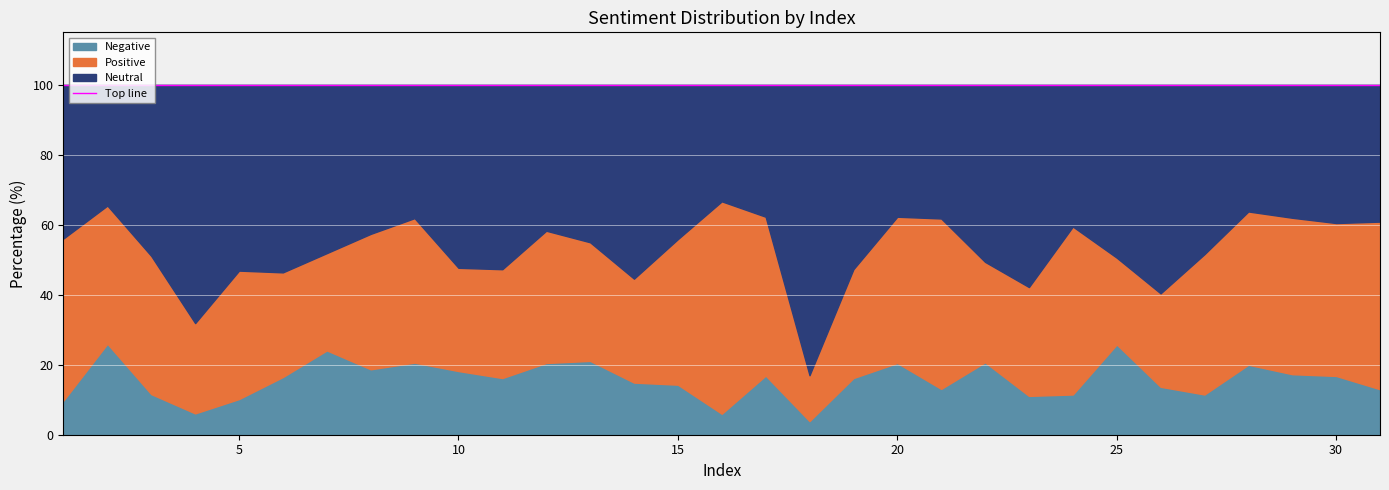

Where is the first local minimum for Negative?

4